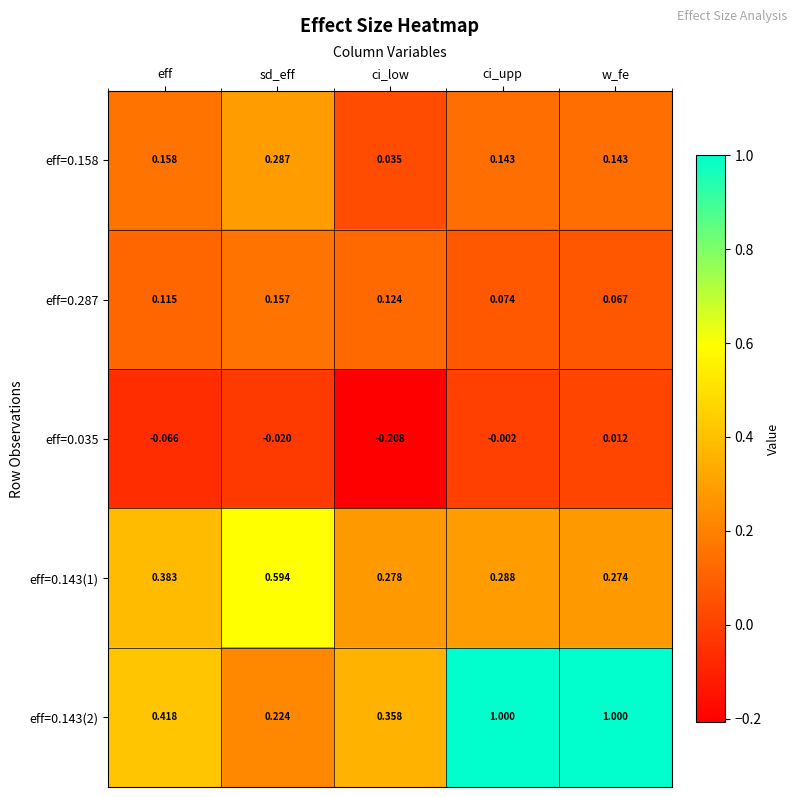

Which series has the largest range (max minus min)?

eff=0.143(2)